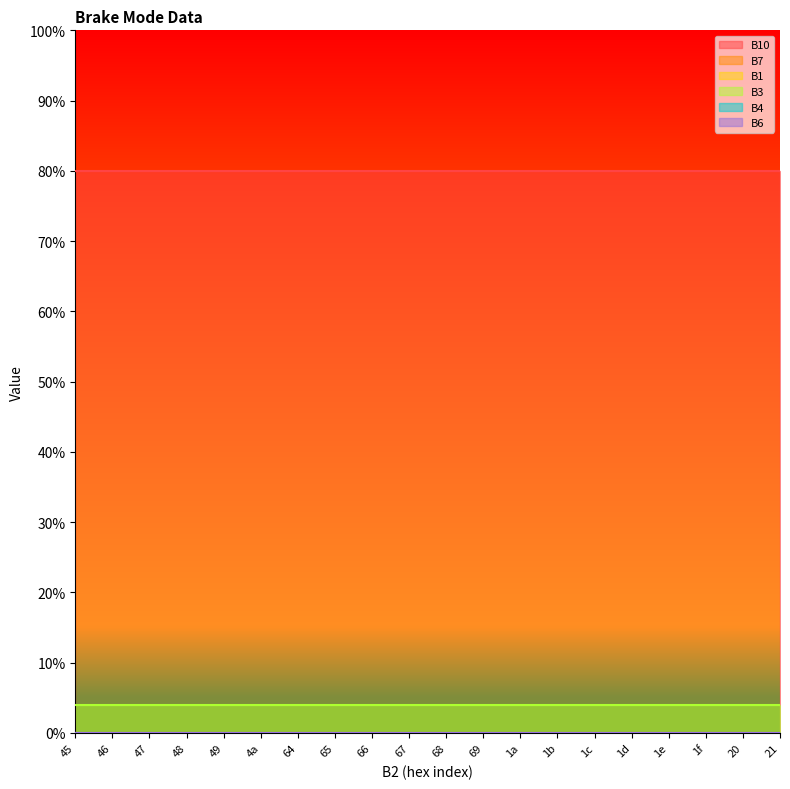

Reading left to right, extract all data points from this chart.

B10: 45=80	46=80	47=80	48=80	49=80	4a=80	64=80	65=80	66=80	67=80	68=80	69=80	1a=80	1b=80	1c=80	1d=80	1e=80	1f=80	20=80	21=80
B7: 45=0	46=0	47=0	48=0	49=0	4a=0	64=0	65=0	66=0	67=0	68=0	69=0	1a=0	1b=0	1c=0	1d=0	1e=0	1f=0	20=0	21=0
B1: 45=0	46=0	47=0	48=0	49=0	4a=0	64=0	65=0	66=0	67=0	68=0	69=0	1a=0	1b=0	1c=0	1d=0	1e=0	1f=0	20=0	21=0
B3: 45=4	46=4	47=4	48=4	49=4	4a=4	64=4	65=4	66=4	67=4	68=4	69=4	1a=4	1b=4	1c=4	1d=4	1e=4	1f=4	20=4	21=4
B4: 45=0	46=0	47=0	48=0	49=0	4a=0	64=0	65=0	66=0	67=0	68=0	69=0	1a=0	1b=0	1c=0	1d=0	1e=0	1f=0	20=0	21=0
B6: 45=0	46=0	47=0	48=0	49=0	4a=0	64=0	65=0	66=0	67=0	68=0	69=0	1a=0	1b=0	1c=0	1d=0	1e=0	1f=0	20=0	21=0